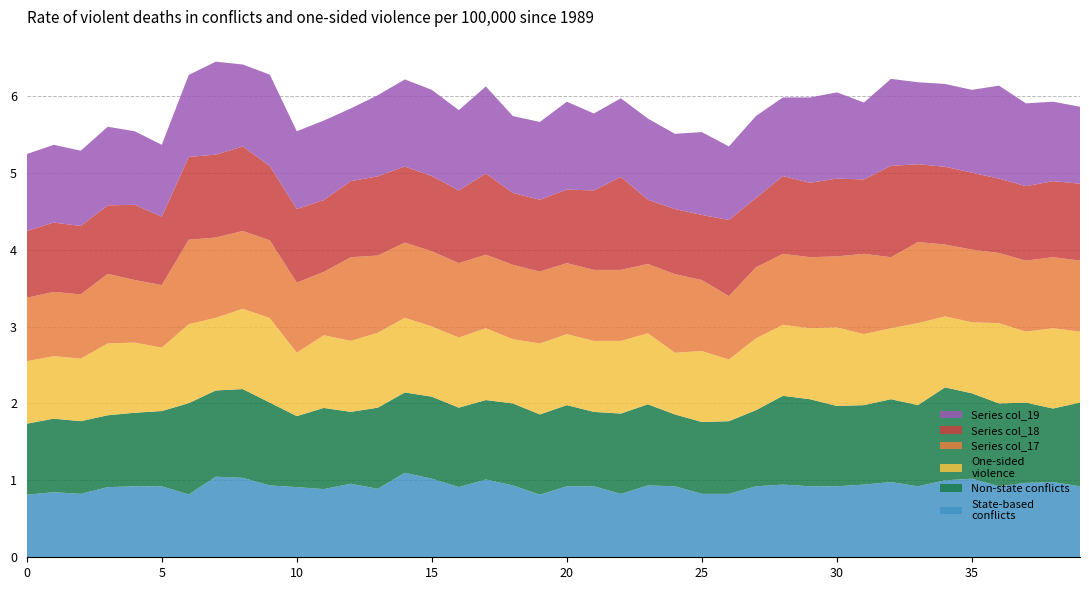

Reading left to right, transcribe all the data shown in this chart.

col_11: 0.8	0.8	0.8	0.9	0.9	0.9	0.8	1.0	1.0	0.9	0.9	0.9	1.0	0.9	1.1	1.0	0.9	1.0	0.9	0.8	0.9	0.9	0.8	0.9	0.9	0.8	0.8	0.9	0.9	0.9	0.9	0.9	1.0	0.9	1.0	1.0	0.9	1.0	1.0	0.9
col_23: 0.9	1.0	0.9	0.9	1.0	1.0	1.2	1.1	1.2	1.1	0.9	1.1	0.9	1.1	1.0	1.1	1.0	1.0	1.1	1.0	1.1	1.0	1.0	1.1	0.9	0.9	0.9	1.0	1.2	1.1	1.0	1.0	1.1	1.1	1.2	1.1	1.1	1.0	1.0	1.1
col_15: 0.8	0.8	0.8	0.9	0.9	0.8	1.0	0.9	1.0	1.1	0.8	0.9	0.9	1.0	1.0	0.9	0.9	0.9	0.8	0.9	0.9	0.9	0.9	0.9	0.8	0.9	0.8	0.9	0.9	0.9	1.0	0.9	0.9	1.1	0.9	0.9	1.0	0.9	1.0	0.9
col_17: 0.8	0.8	0.8	0.9	0.8	0.8	1.1	1.0	1.0	1.0	0.9	0.8	1.1	1.0	1.0	1.0	1.0	1.0	1.0	0.9	0.9	0.9	0.9	0.9	1.0	0.9	0.8	0.9	0.9	0.9	0.9	1.0	0.9	1.1	0.9	0.9	0.9	0.9	0.9	0.9
col_18: 0.9	0.9	0.9	0.9	1.0	0.9	1.1	1.1	1.1	1.0	1.0	0.9	1.0	1.0	1.0	1.0	0.9	1.1	0.9	0.9	1.0	1.0	1.2	0.8	0.8	0.8	1.0	0.9	1.0	1.0	1.0	1.0	1.2	1.0	1.0	1.0	1.0	1.0	1.0	1.0
col_19: 1.0	1.0	1.0	1.0	1.0	0.9	1.1	1.2	1.1	1.2	1.0	1.0	0.9	1.1	1.1	1.1	1.0	1.1	1.0	1.0	1.1	1.0	1.0	1.1	1.0	1.1	1.0	1.1	1.0	1.1	1.1	1.0	1.1	1.1	1.1	1.1	1.2	1.1	1.0	1.0